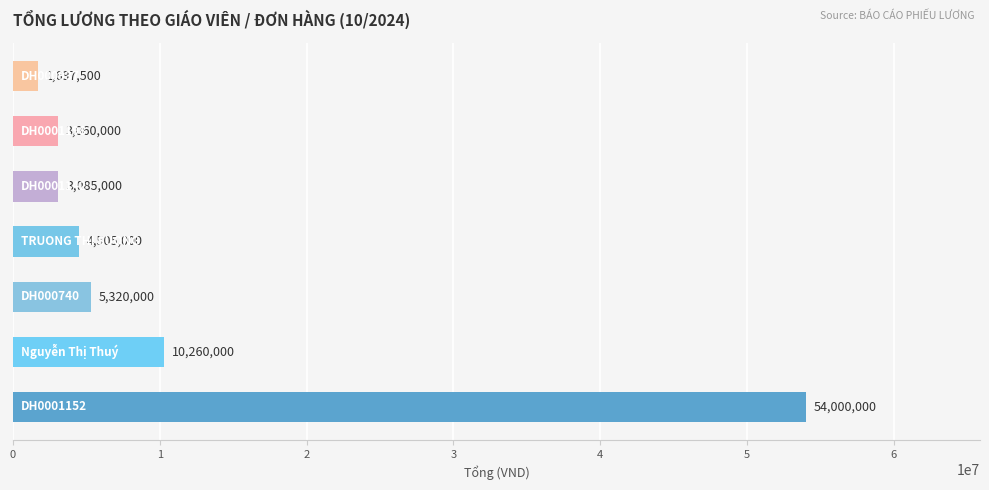

What is the maximum value shown in the chart?

54000000